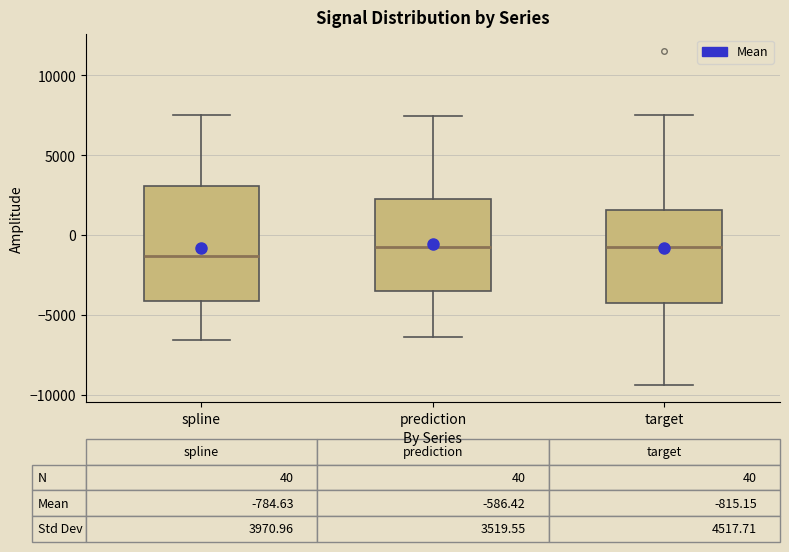

Which box's median line is the lowest?

spline